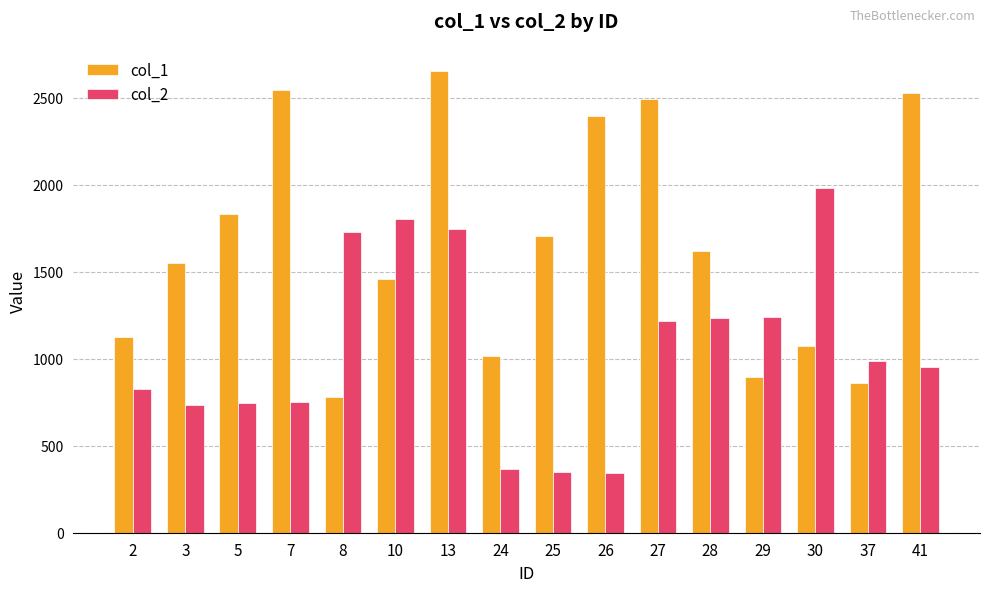

Where is col_2 nearest to the value 1163?

27